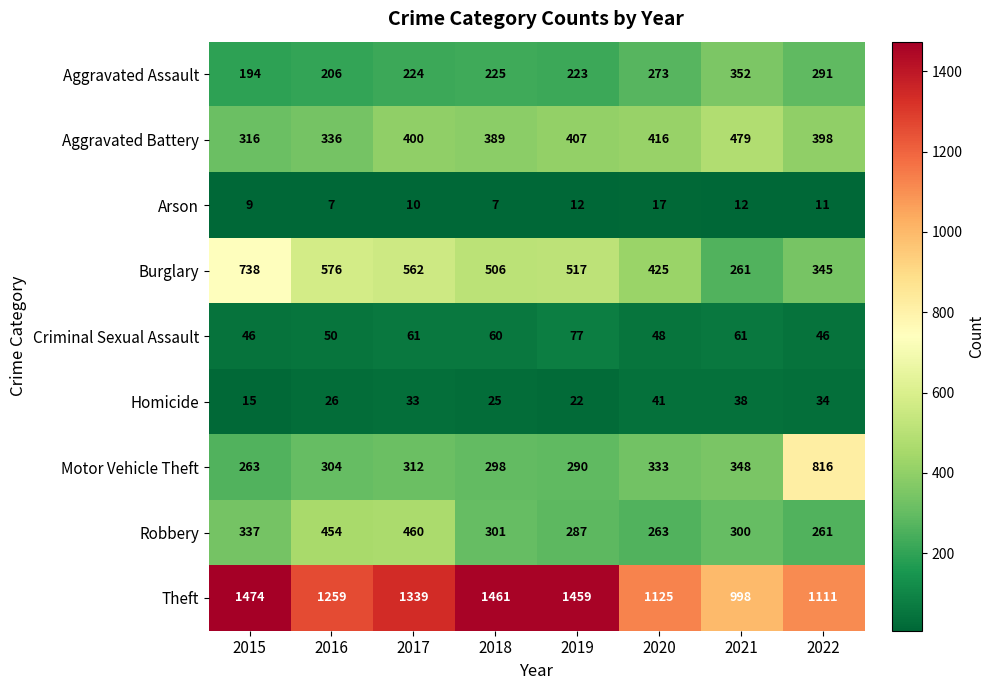

What is the difference between the second highest and second lowest values in the Motor Vehicle Theft series?

58